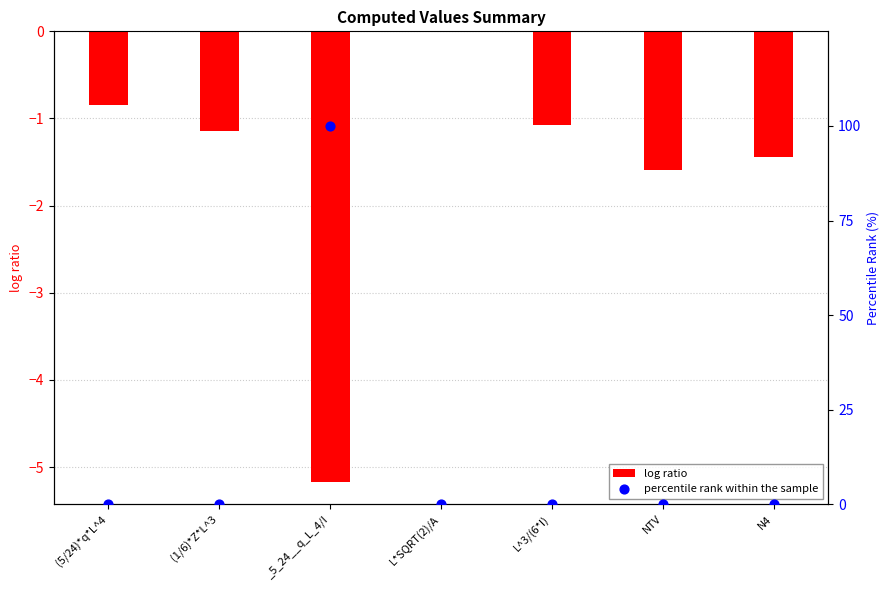

At which category is the sum across all series the highest?

_5_24__q_L_4/I